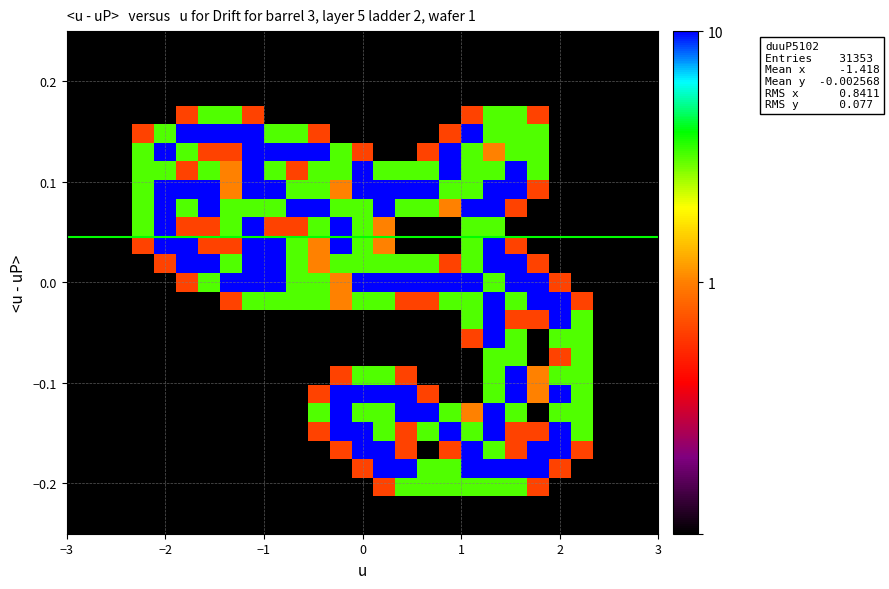

What is the maximum value shown in the chart?

2.0